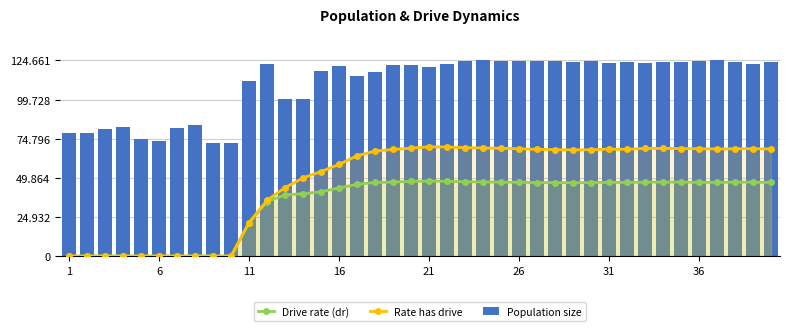

How many distinct data groups are displayed?

3